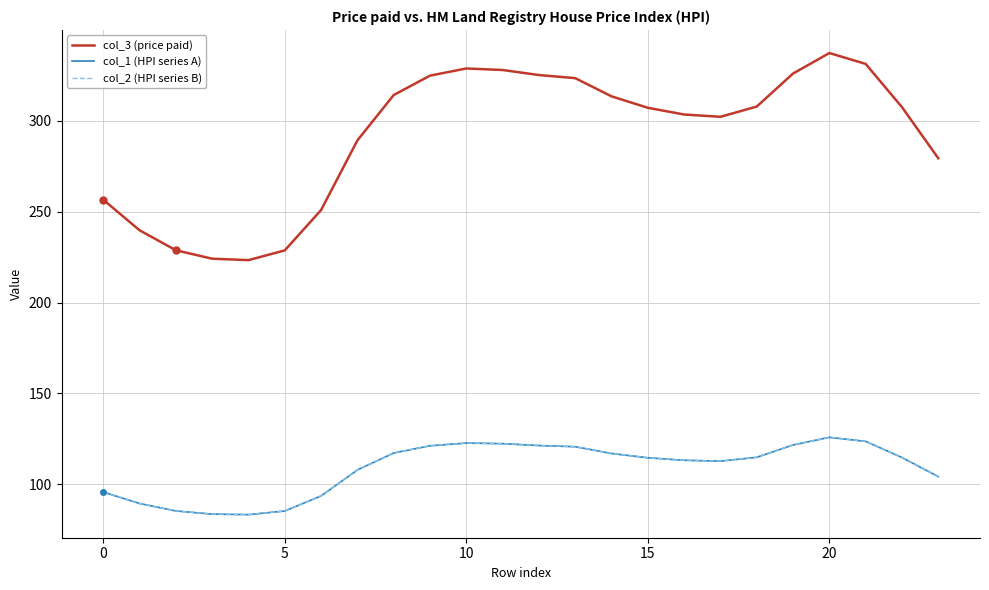

Is this an area chart (filled region under the line)?

No